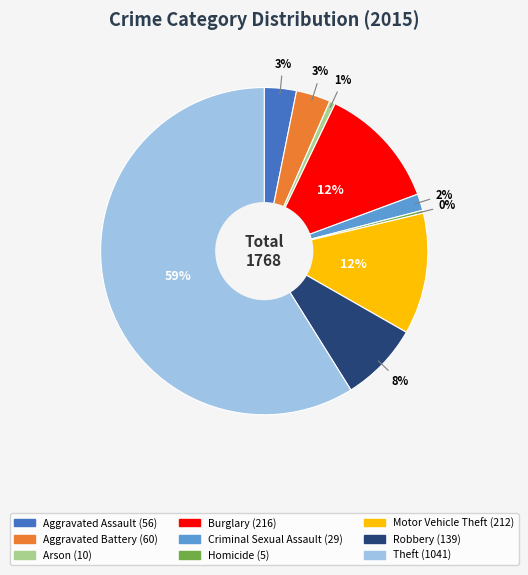

The Aggravated Battery slice represents 18% of the pie. True or false?

False